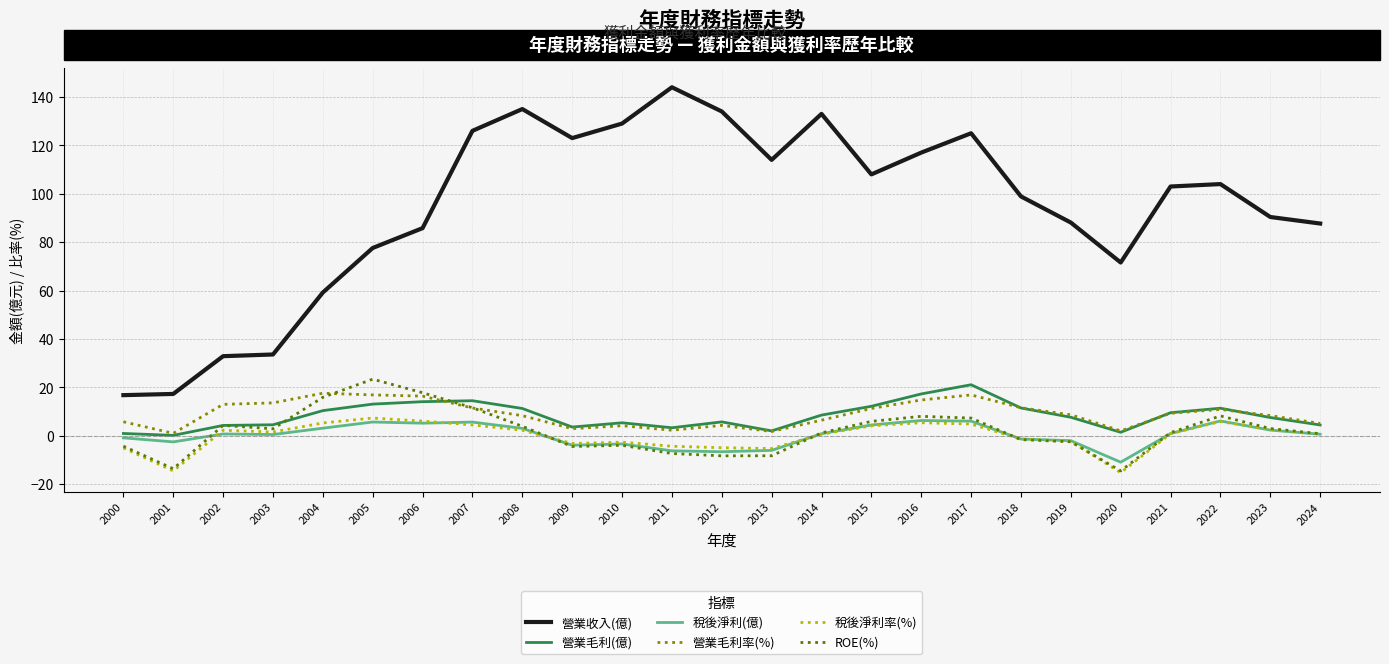

Between 2005 and 2012, which series saw the biggest shift?

營業收入(億)